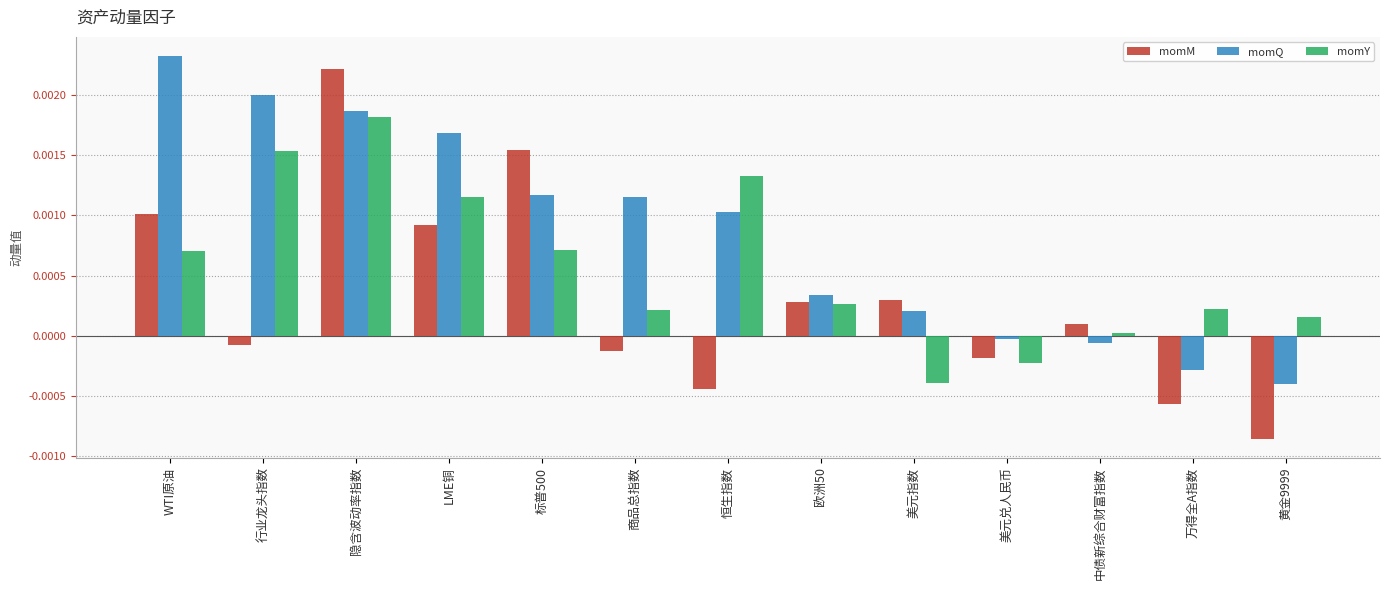

At which label does momQ reach its peak?

WTI原油